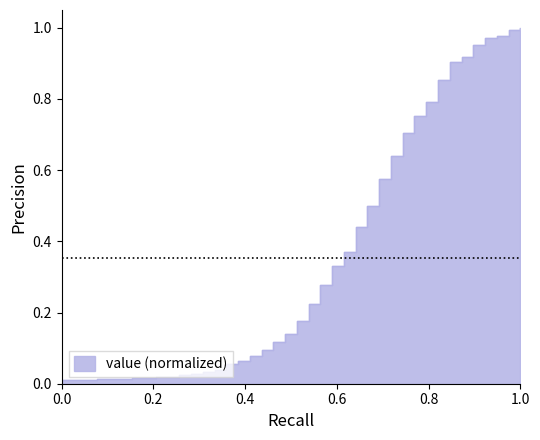

Does the chart have visible grid lines?

No